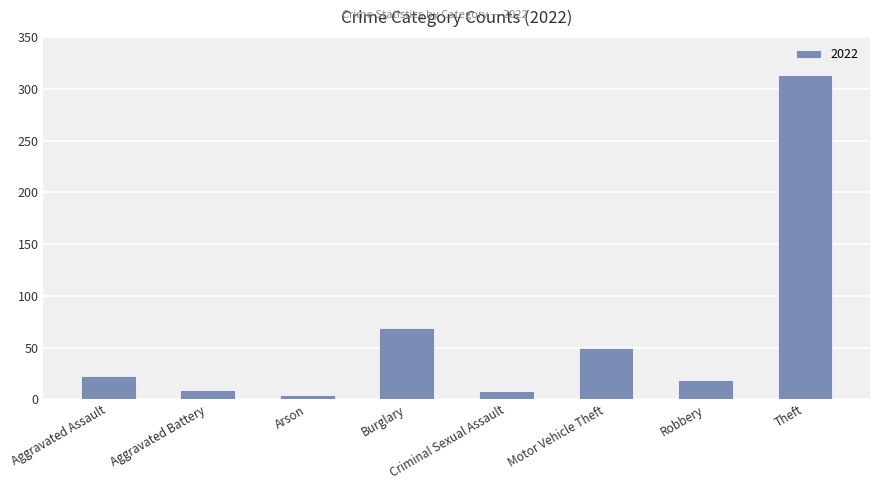

Where is the data nearest to the value 158?

Burglary